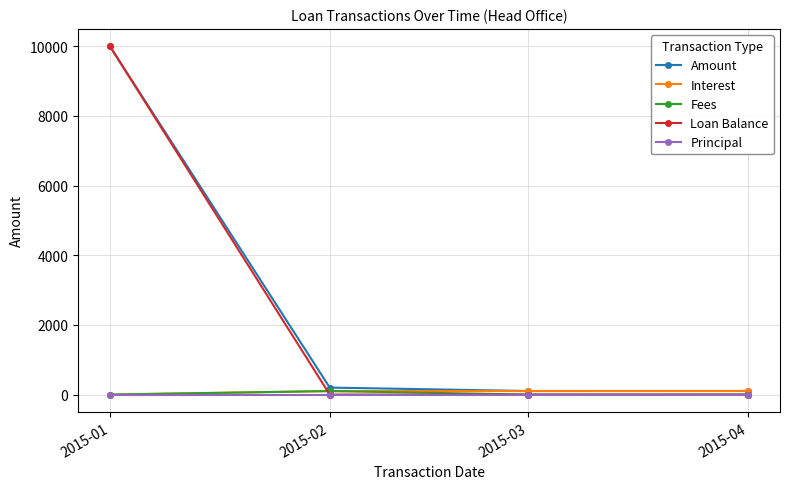

The value of Loan Balance at 2015-01 is 10000.0. True or false?

True